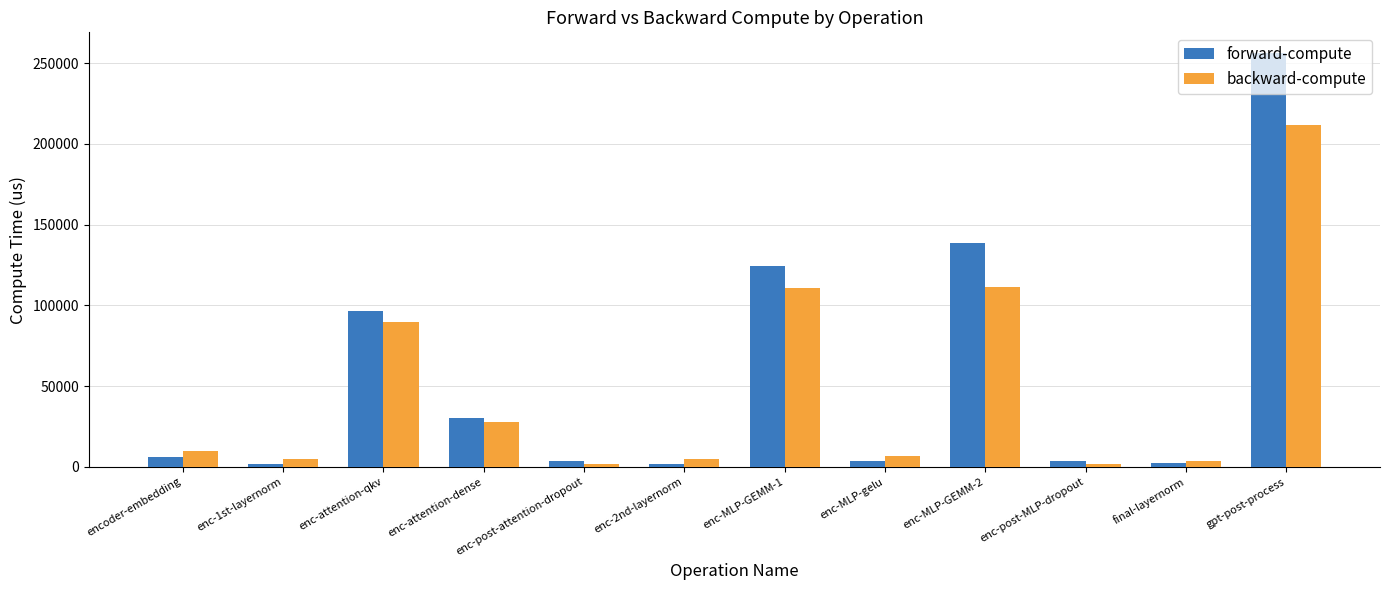

What value does the backward-compute series have at gpt-post-process?

211405.4